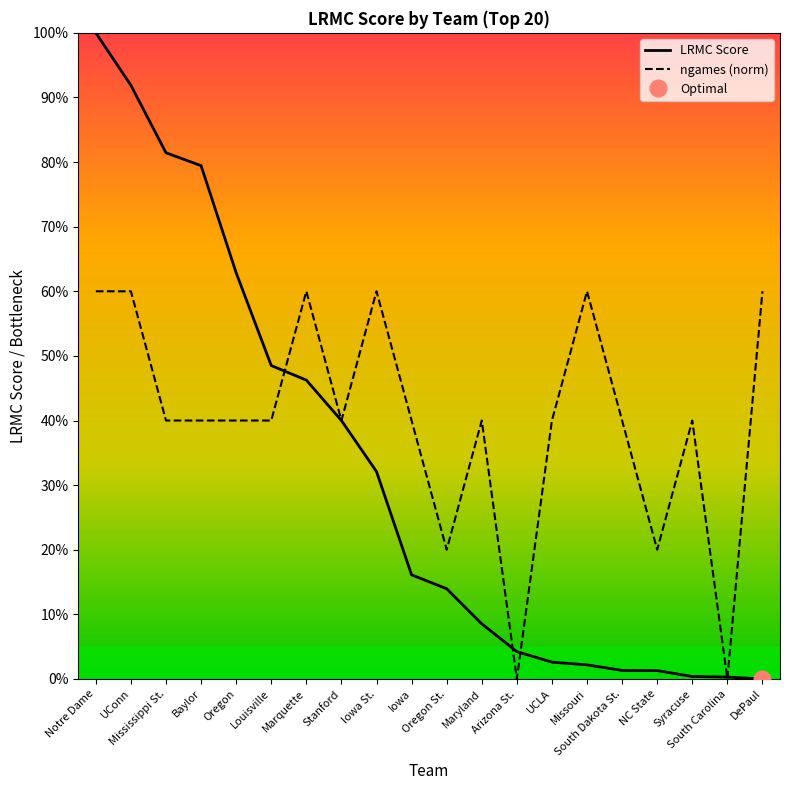

Which series has the widest spread of values?

LRMC